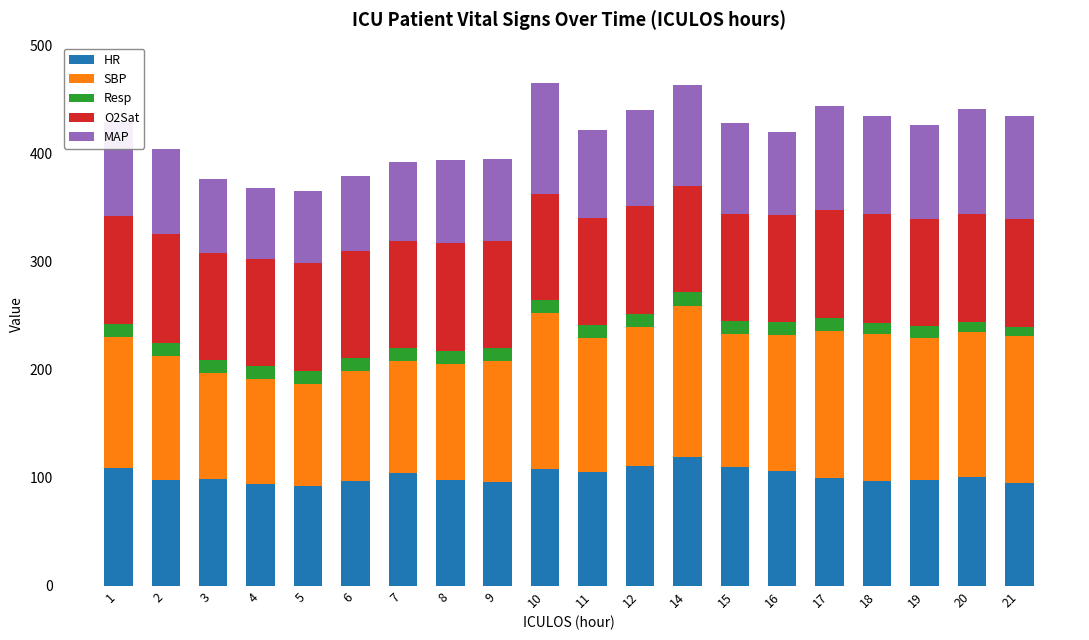

What is the difference between the second highest and minimum values in the HR series?

19.0